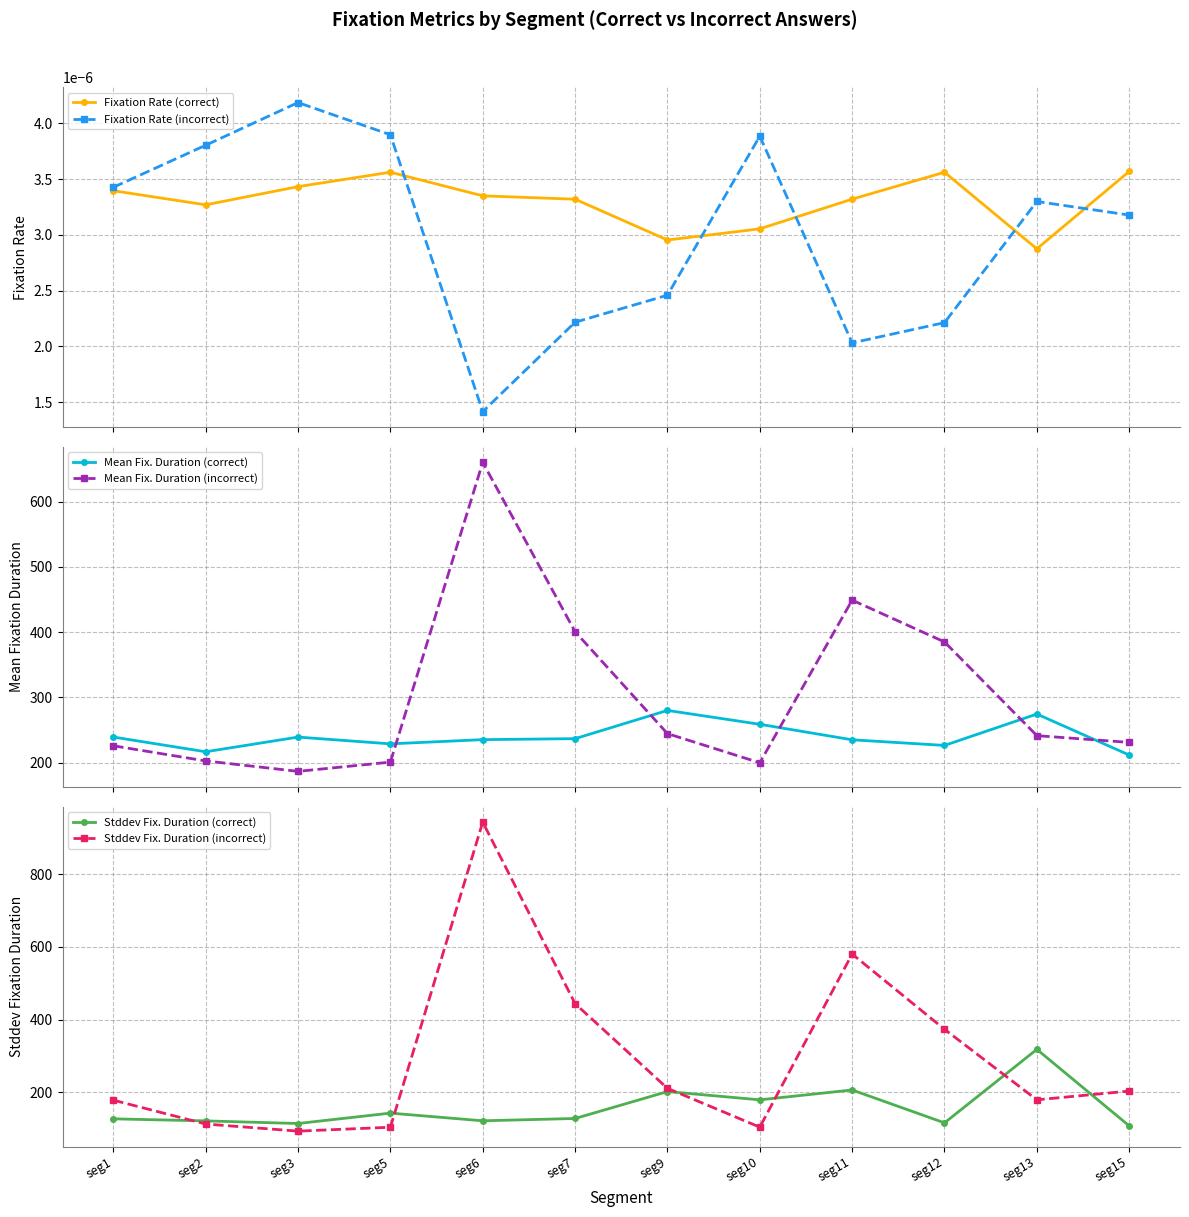

Reading left to right, transcribe all the data shown in this chart.

Fixation Rate (correct): 0.0	0.0	0.0	0.0	0.0	0.0	0.0	0.0	0.0	0.0	0.0	0.0
Fixation Rate (incorrect): 0.0	0.0	0.0	0.0	0.0	0.0	0.0	0.0	0.0	0.0	0.0	0.0
Mean Fix. Duration (correct): 239.3	216.7	239.2	228.9	235.3	236.8	280.1	258.8	235.1	226.5	274.5	211.7
Mean Fix. Duration (incorrect): 225.9	202.7	186.7	200.9	660.1	400.7	244.5	199.9	449.0	385.0	241.4	231.1
Stddev Fix. Duration (correct): 126.6	120.9	113.7	142.3	121.2	127.6	201.6	178.9	206.1	115.5	317.9	107.2
Stddev Fix. Duration (incorrect): 178.1	112.3	92.7	103.5	943.6	443.9	210.6	103.7	580.3	373.2	178.9	203.1